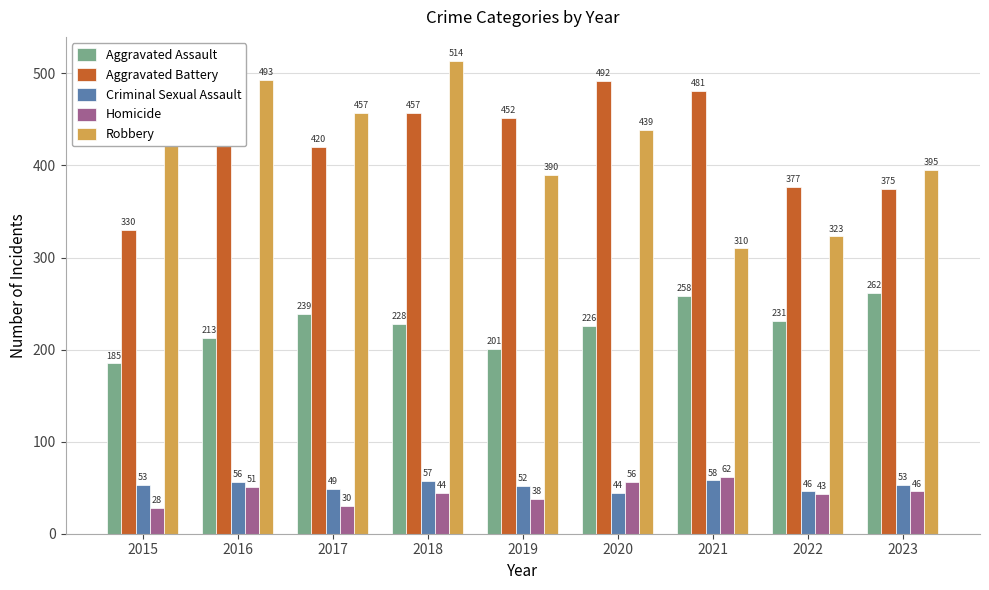

What is the highest value of the Aggravated Assault series?

262